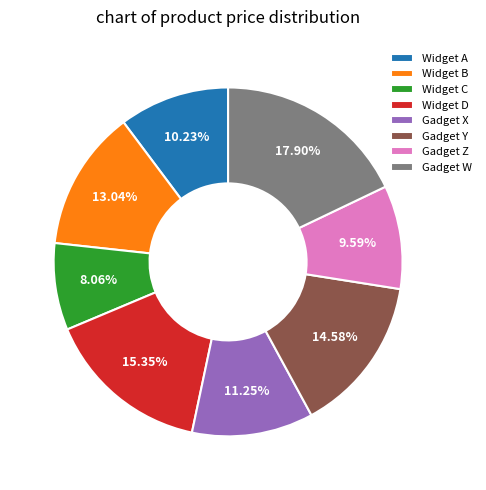

To the nearest percent, what portion does Widget C represent?

8%